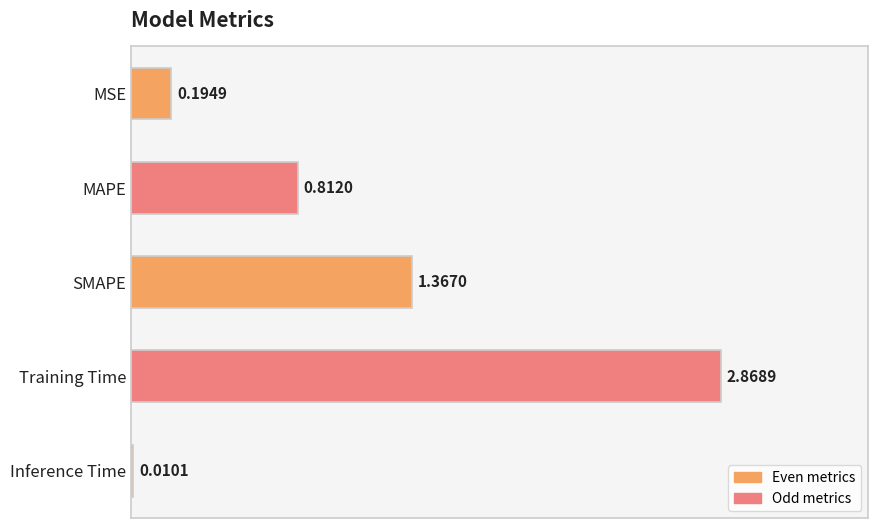

Between Inference Time and SMAPE, which is larger?

SMAPE